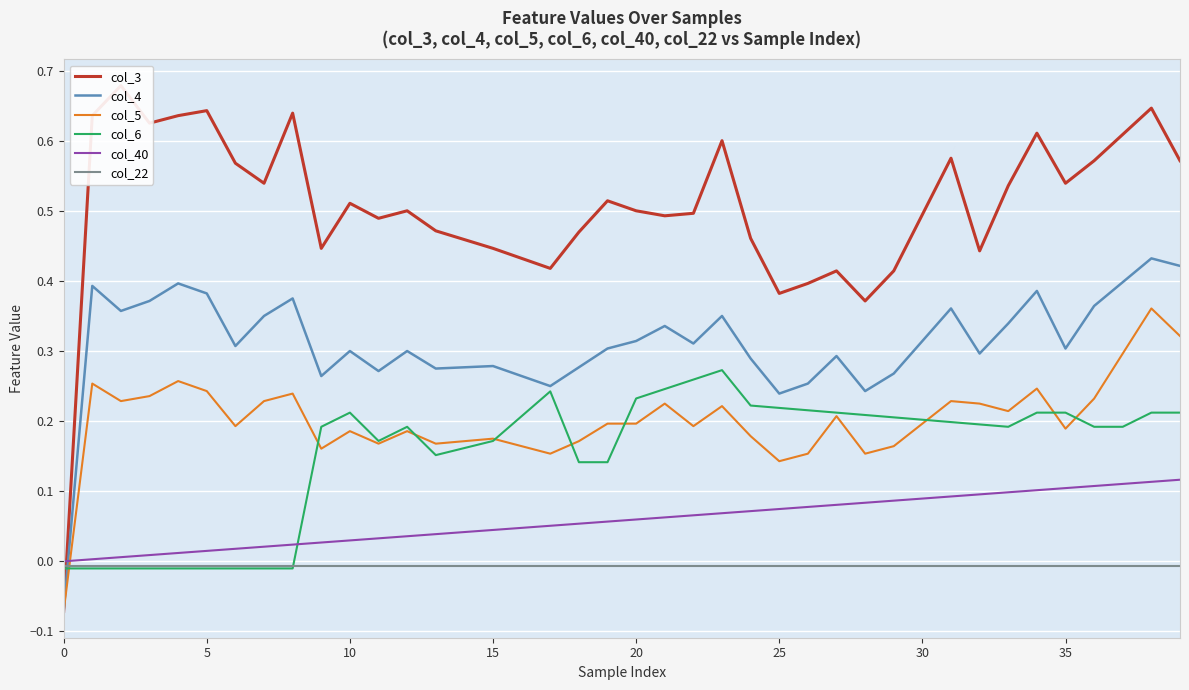

True or false: col_22 has more than 0 points higher than both neighbors.

False